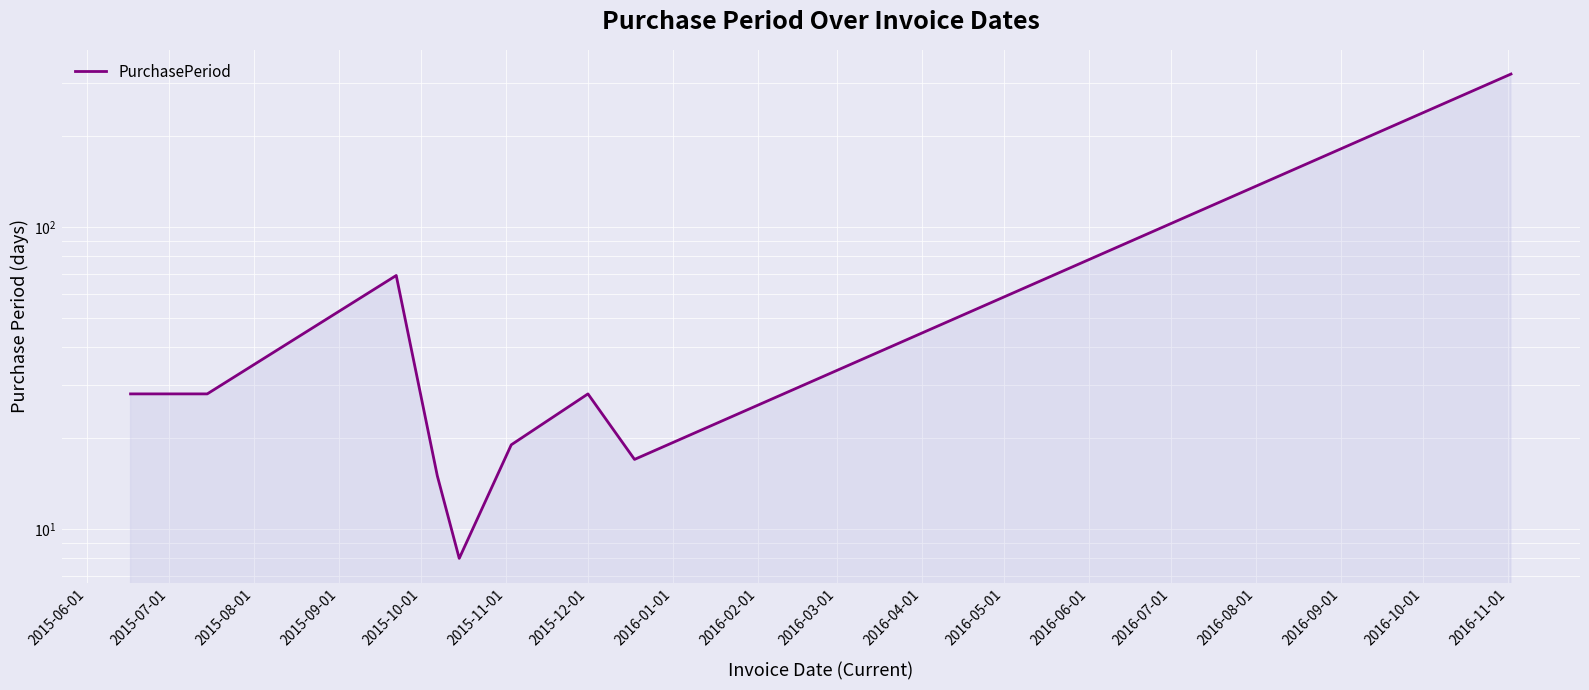

How many lines are shown in the chart?

1